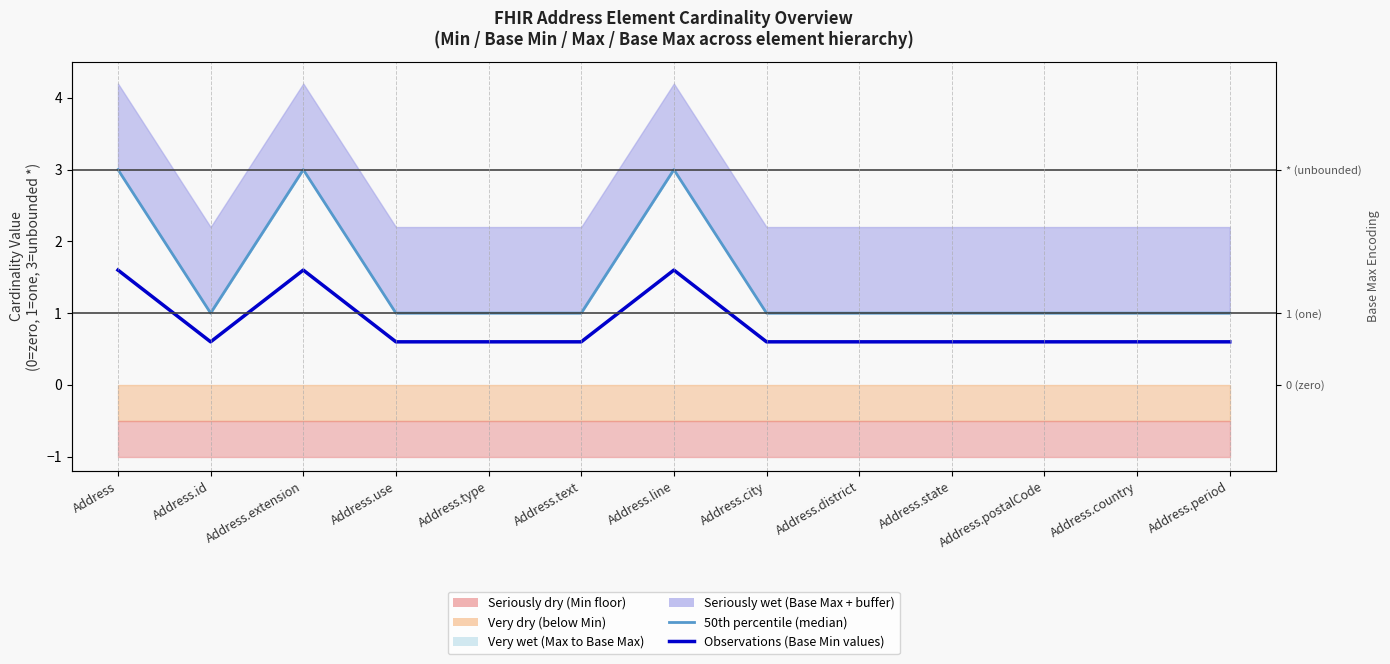

True or false: 50th percentile (median) and Observations (Base Min values) intersect in this chart.

False